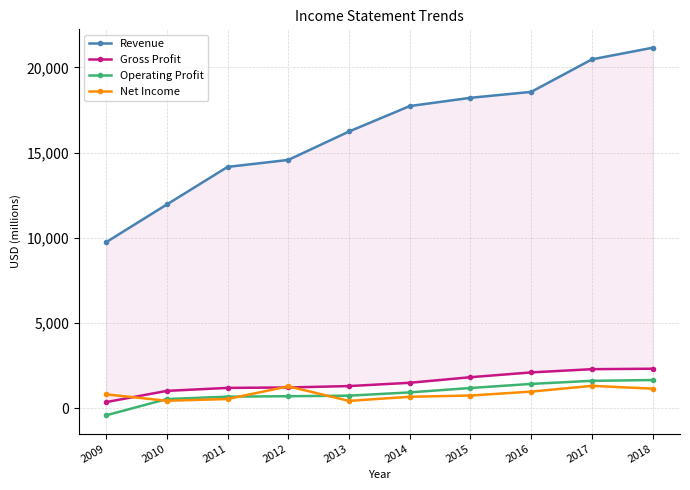

Is the value of Revenue at 2012 greater than the value of Gross Profit at 2013?

Yes